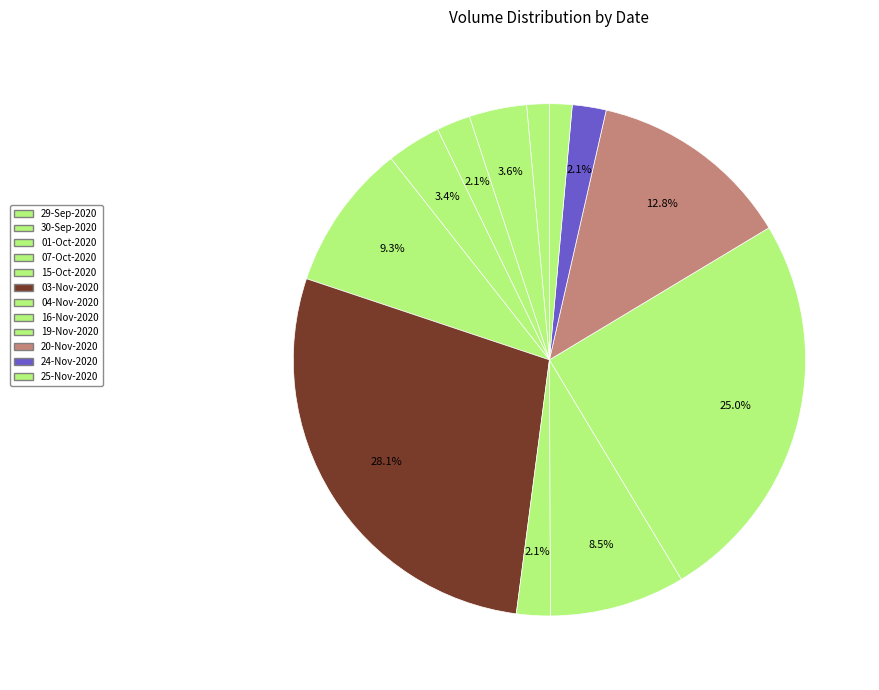

Combined, what portion of the pie is 25-Nov-2020 and 20-Nov-2020?

14.2%